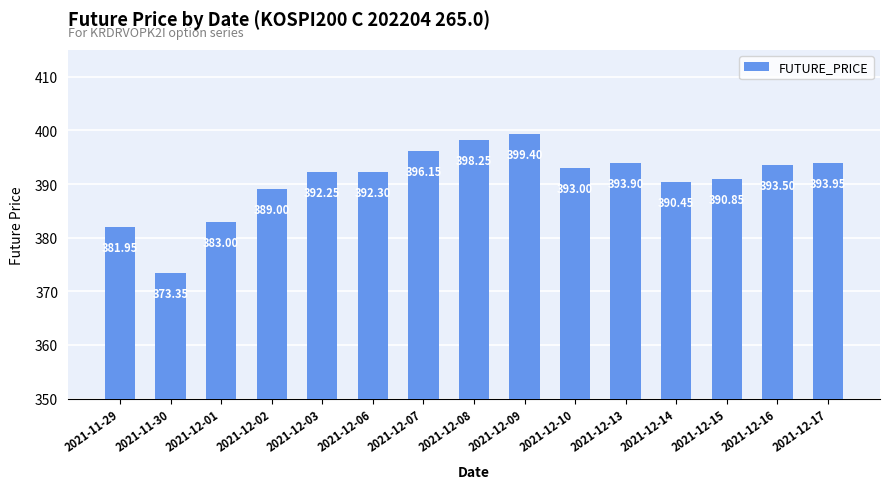

What is the ratio of the value at 2021-12-06 to the value at 2021-12-15?

1.0